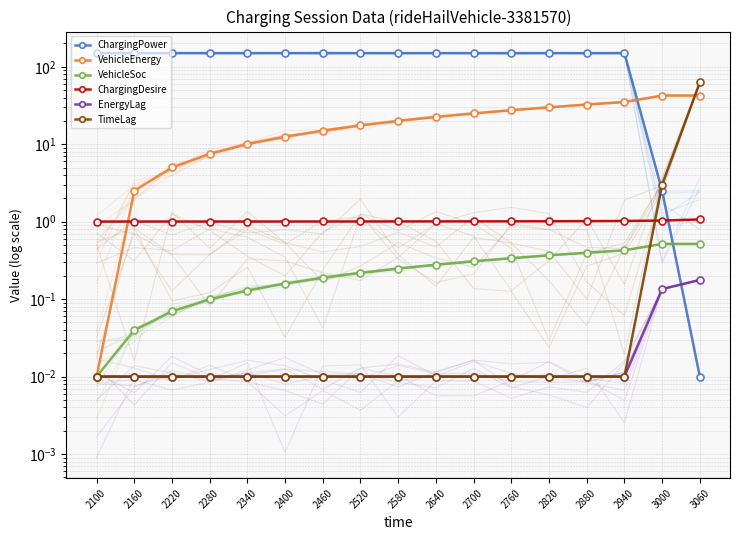

Which series changed the most between 2100 and 2700?

VehicleEnergy